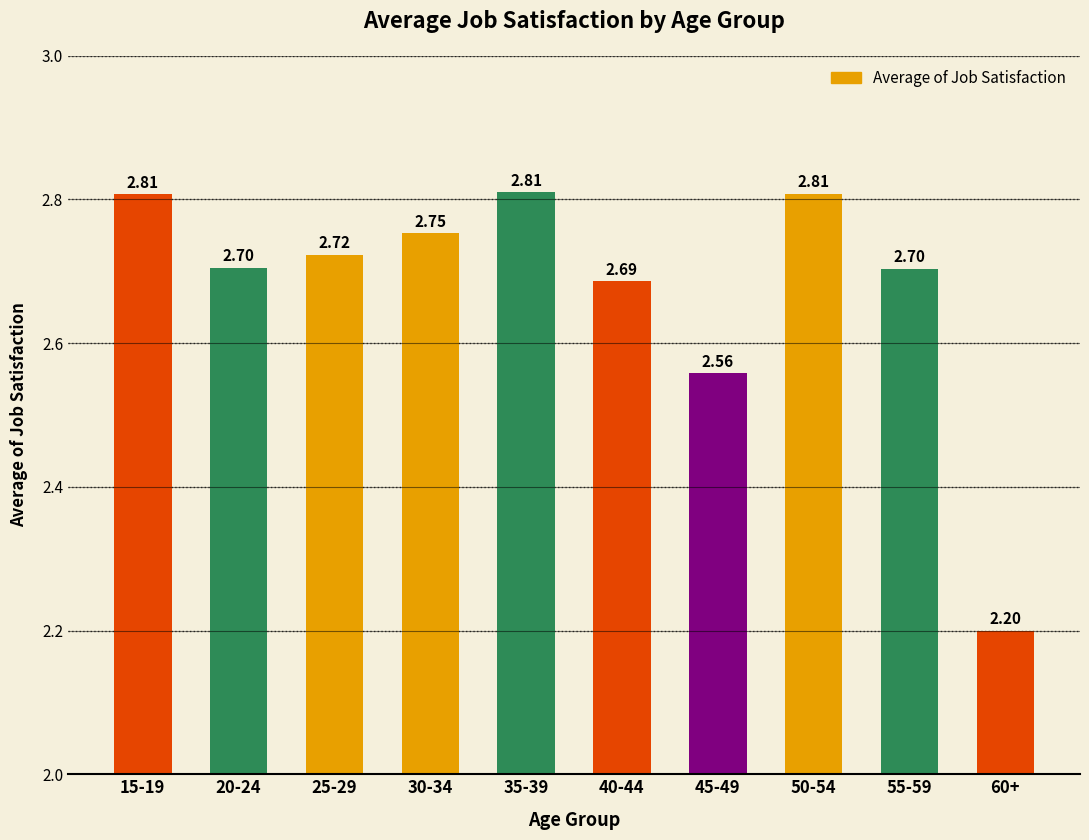

Approximately how many times larger is the value at 15-19 compared to 50-54?

1.0